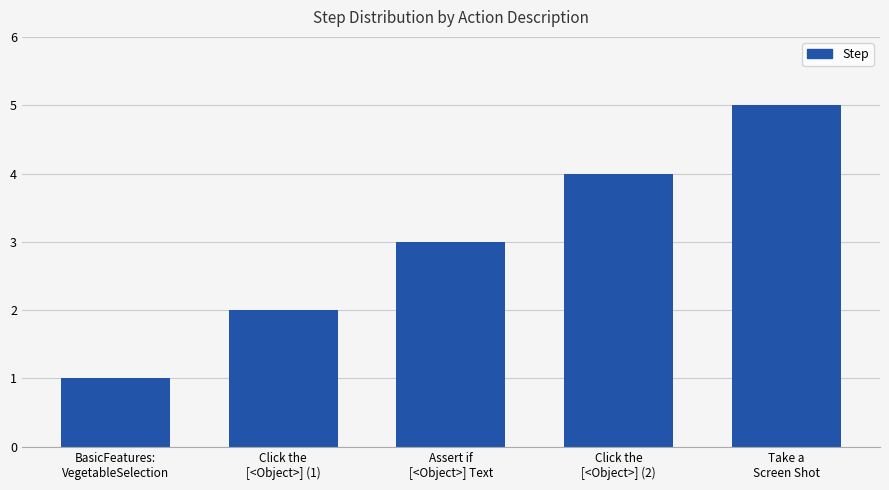

Rank the categories by value from highest to lowest.

Take a
Screen Shot, Click the
[<Object>] (2), Assert if
[<Object>] Text, Click the
[<Object>] (1), BasicFeatures:
VegetableSelection